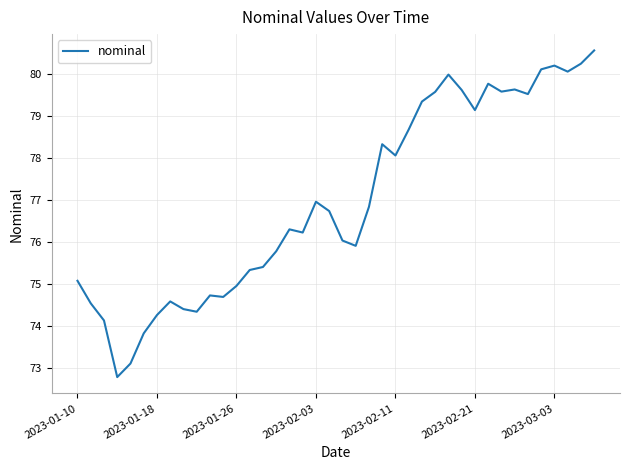

What is the minimum value shown in the chart?

72.8